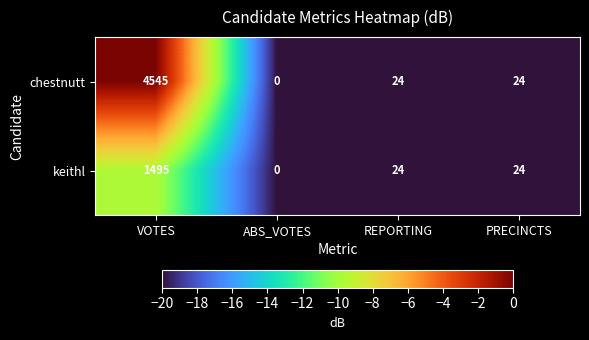

List the series in order of their peak value, lowest first.

keithl, chestnutt